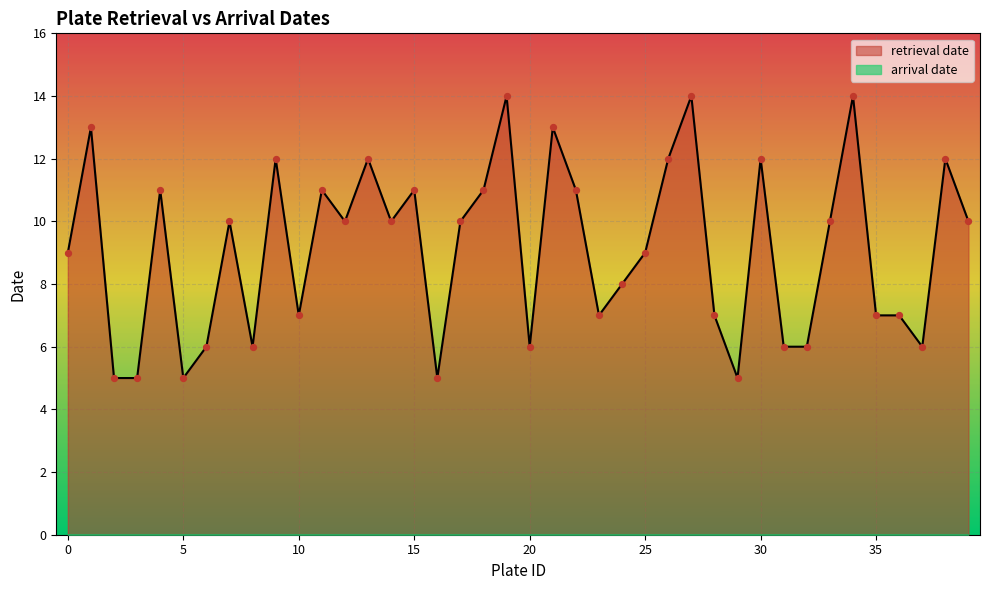

What is the change in value from 2 to 27?

+9